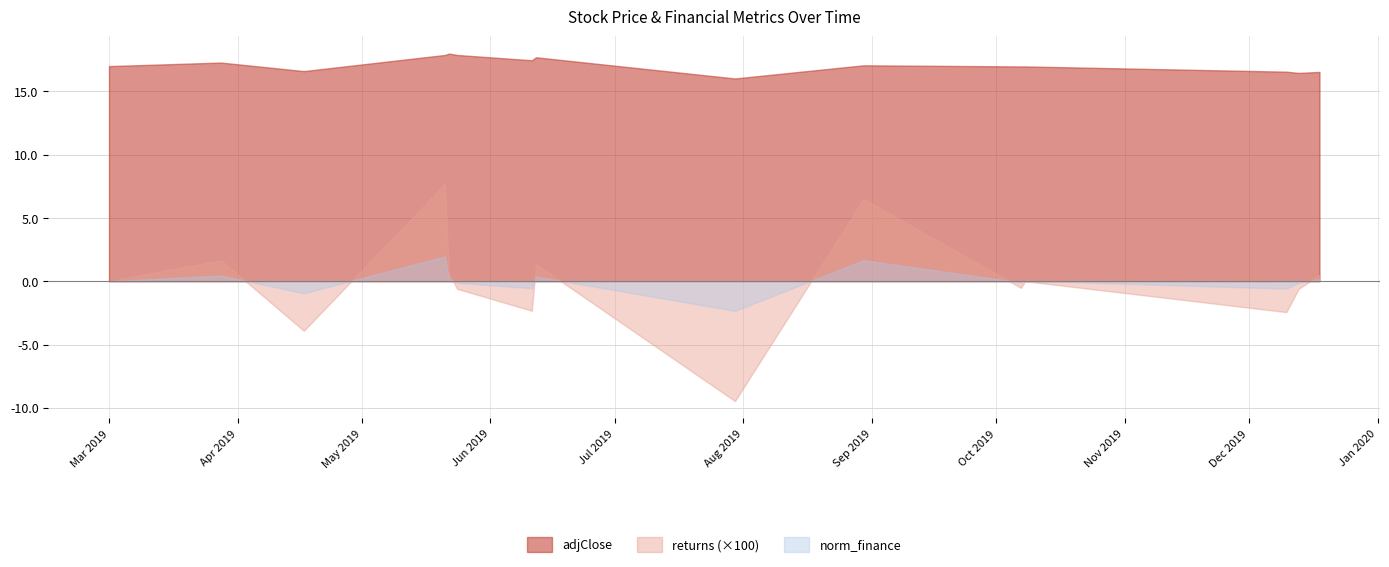

Reading left to right, what are all the values shown in this chart?

adjClose: 17.0	17.3	16.6	17.9	18.0	17.9	17.4	17.7	16.0	17.0	17.0	17.0	16.5	16.4	16.5
returns: 0.0	0.0	-0.0	0.1	0.0	-0.0	-0.0	0.0	-0.1	0.1	-0.0	0.0	-0.0	-0.0	0.0
norm_finance: 0.0	0.4	-1.0	2.0	0.2	-0.1	-0.6	0.4	-2.3	1.7	-0.1	0.0	-0.6	-0.1	0.2